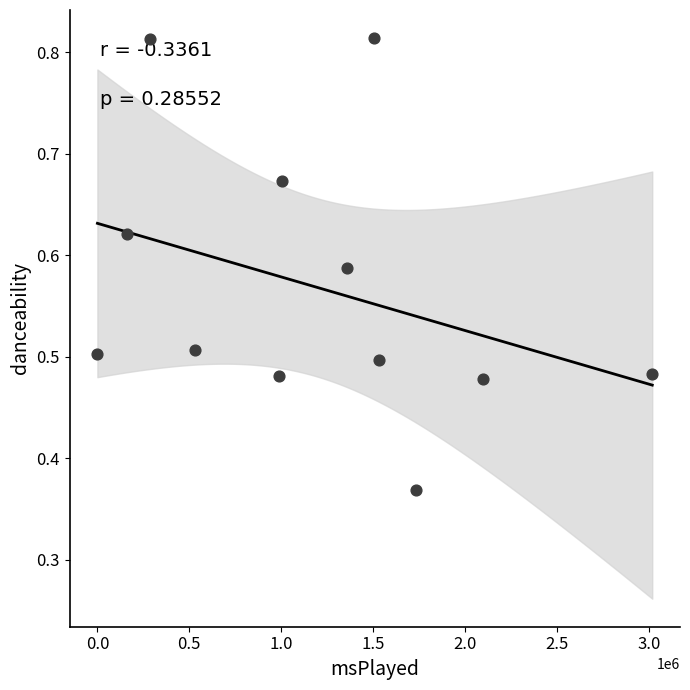

What is the range of X values (max minus min)?

3018646.0